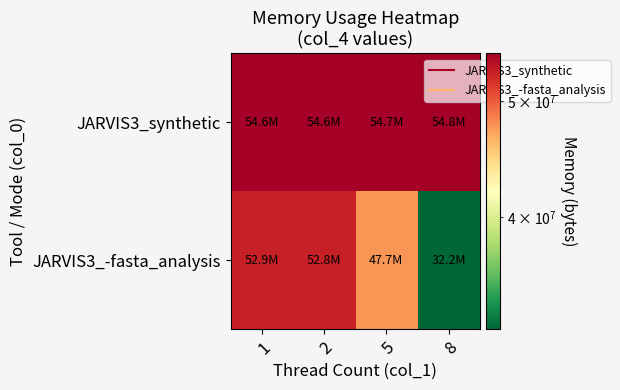

List the series in order of their peak value, lowest first.

JARVIS3_-fasta_analysis, JARVIS3_synthetic